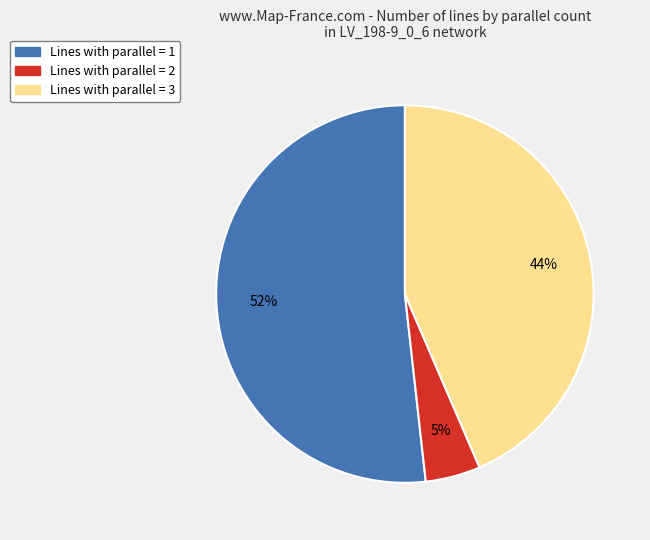

Which has a higher value, Lines with parallel = 2 or Lines with parallel = 3?

Lines with parallel = 3